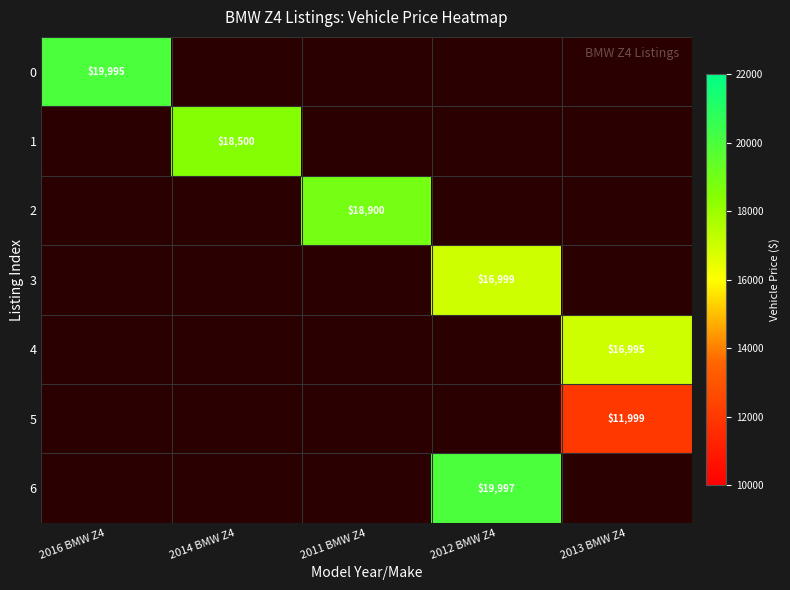

Is it true that 0 equals 9497 at 2016 BMW Z4?

False